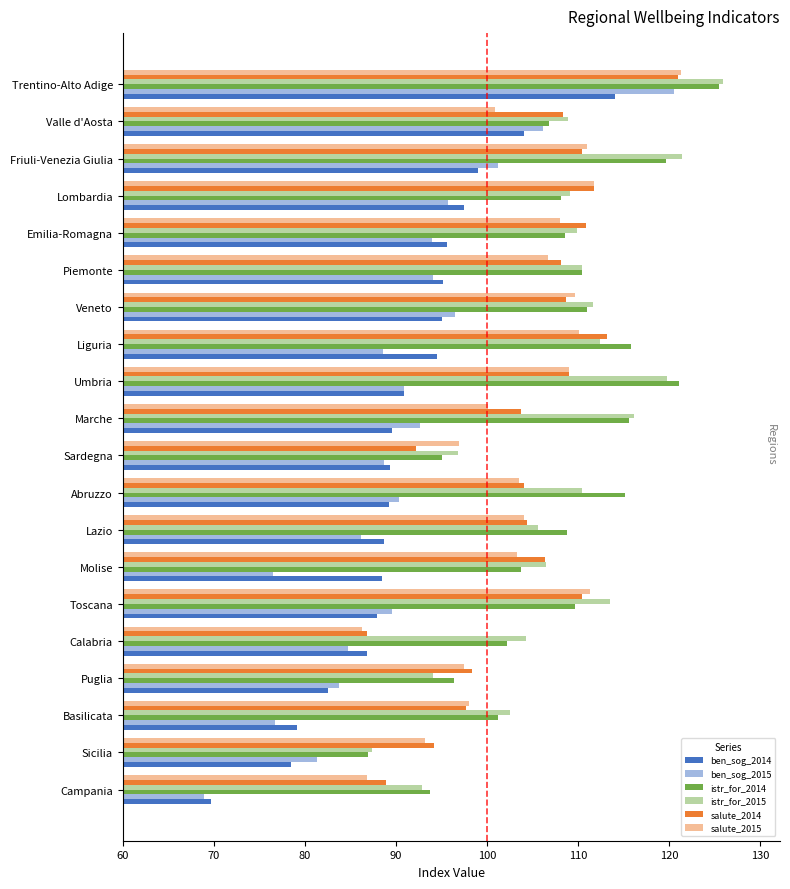

Which series has the largest total across all categories?

istr_for_2015